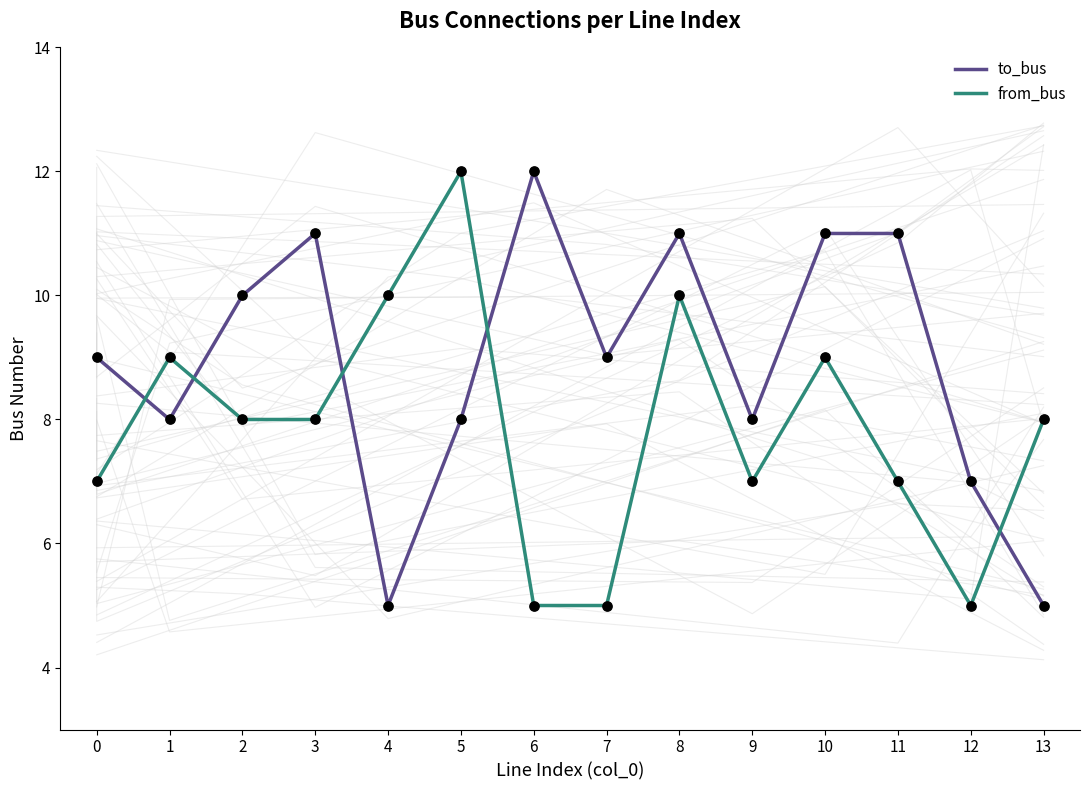

Which series contains the lowest Y value?

to_bus